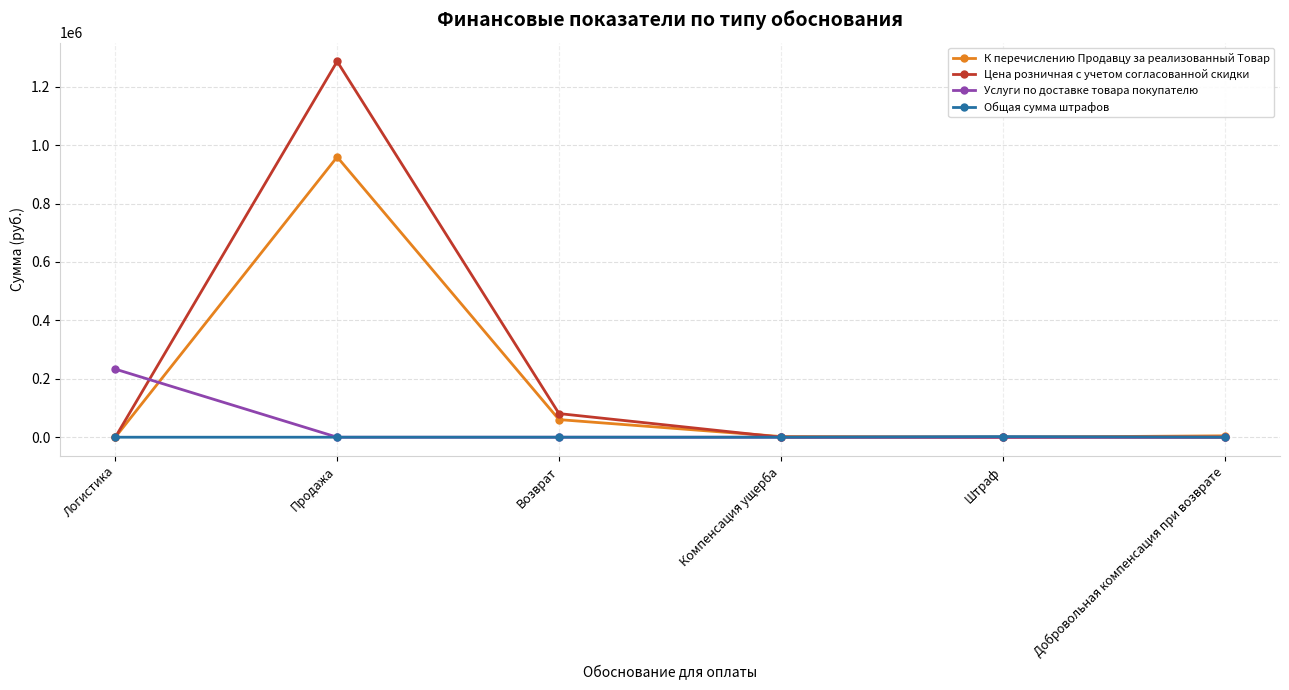

How many lines are shown in the chart?

4